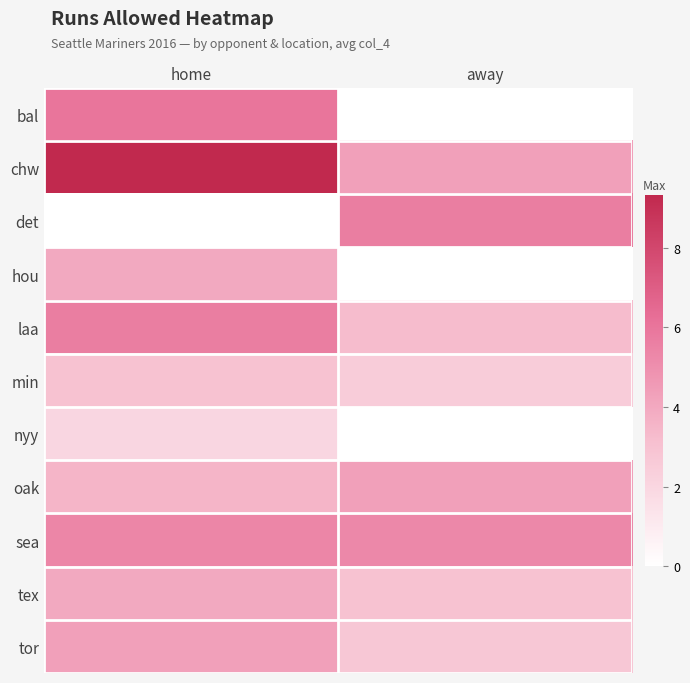

Reading left to right, extract all data points from this chart.

bal: home=6.0	away=0.0
chw: home=9.3	away=4.3
det: home=0.0	away=5.7
hou: home=4.0	away=0.0
laa: home=5.7	away=3.2
min: home=3.0	away=2.5
nyy: home=2.0	away=0.0
oak: home=3.5	away=4.3
sea: home=5.3	away=5.2
tex: home=4.0	away=3.0
tor: home=4.3	away=2.8